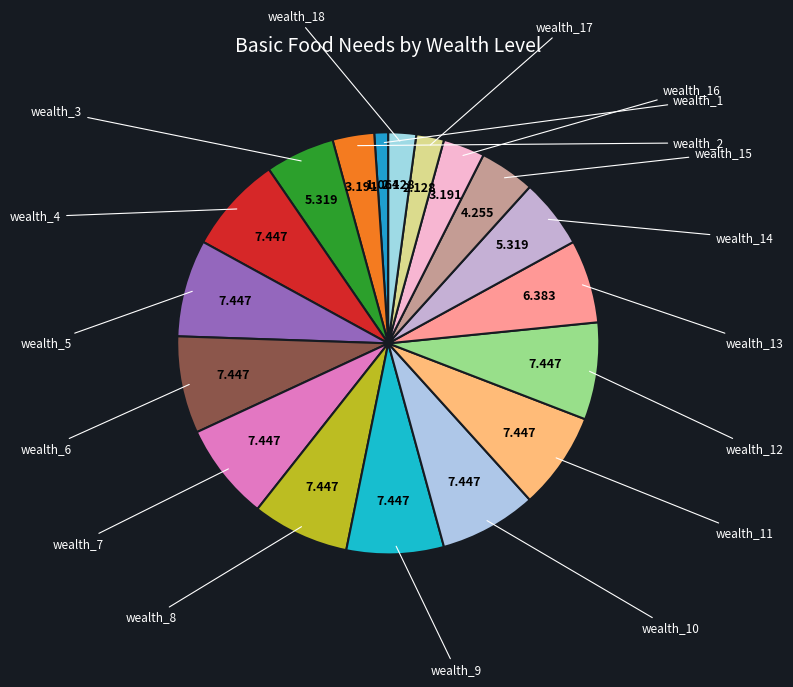

Is there a majority slice in this chart?

No